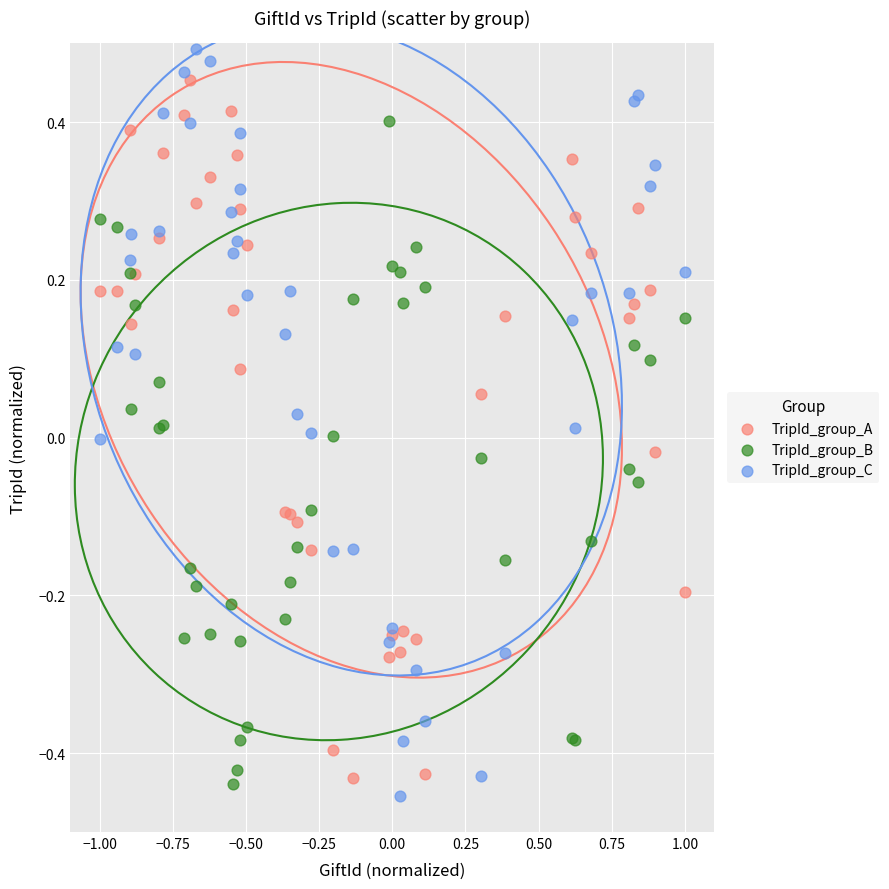

Which series contains the lowest Y value?

TripId_group_C